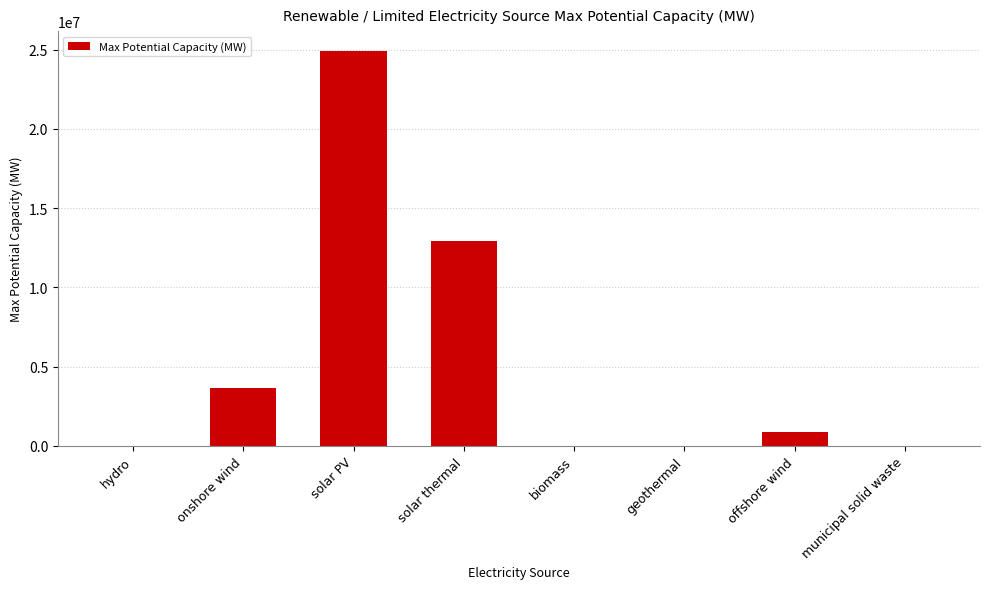

At which label is the value closest to 12459500?

solar thermal